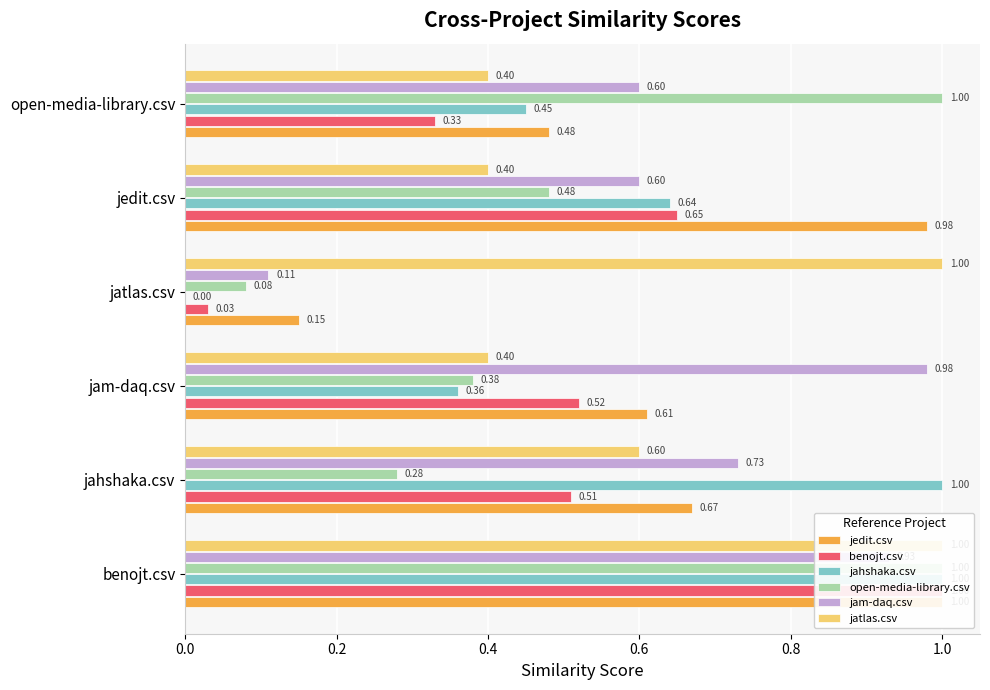

What is the difference between the jam-daq.csv values at jam-daq.csv and jatlas.csv?

0.9